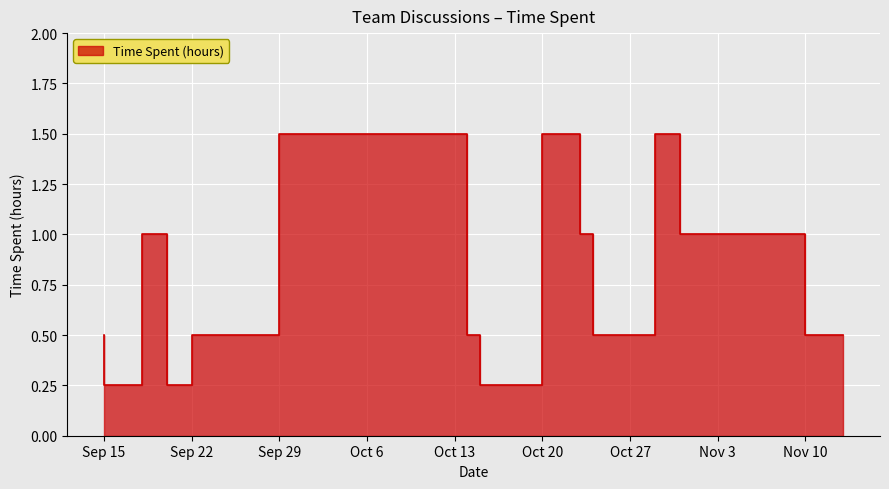

What is the change in value from 2015-09-22 to 2015-10-24?

+0.8